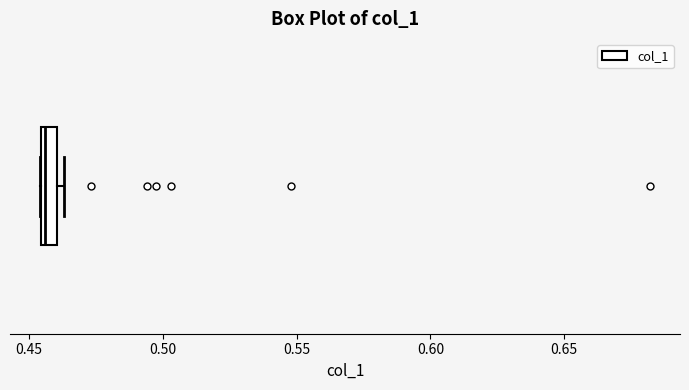

Where is the right edge of the box on the x-axis? The values are not printed on the chart, so give them approximately, as read against the axis.

0.460